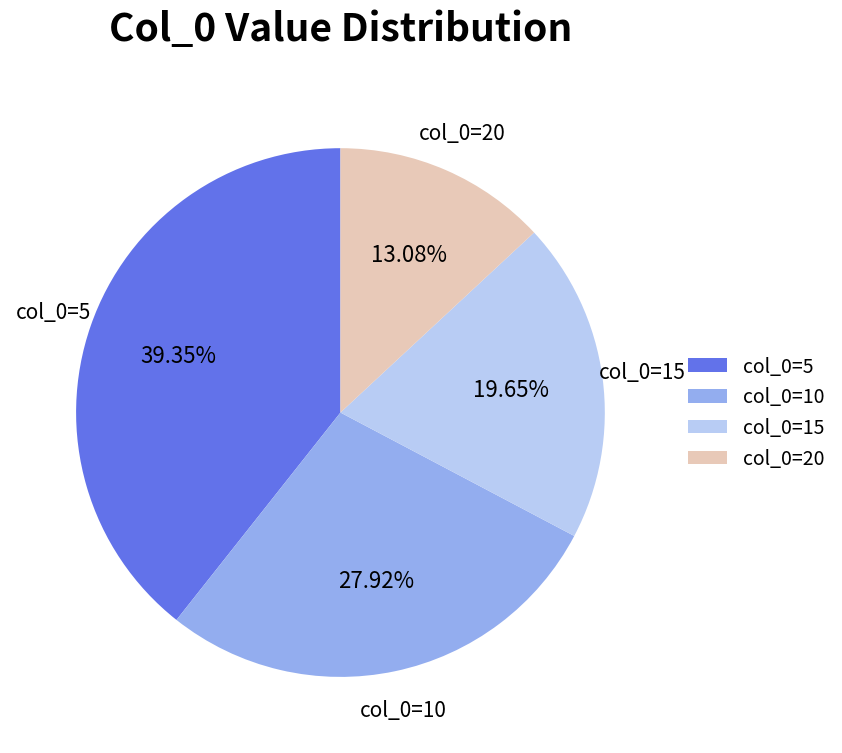

Is col_0=5 the majority of the pie?

No